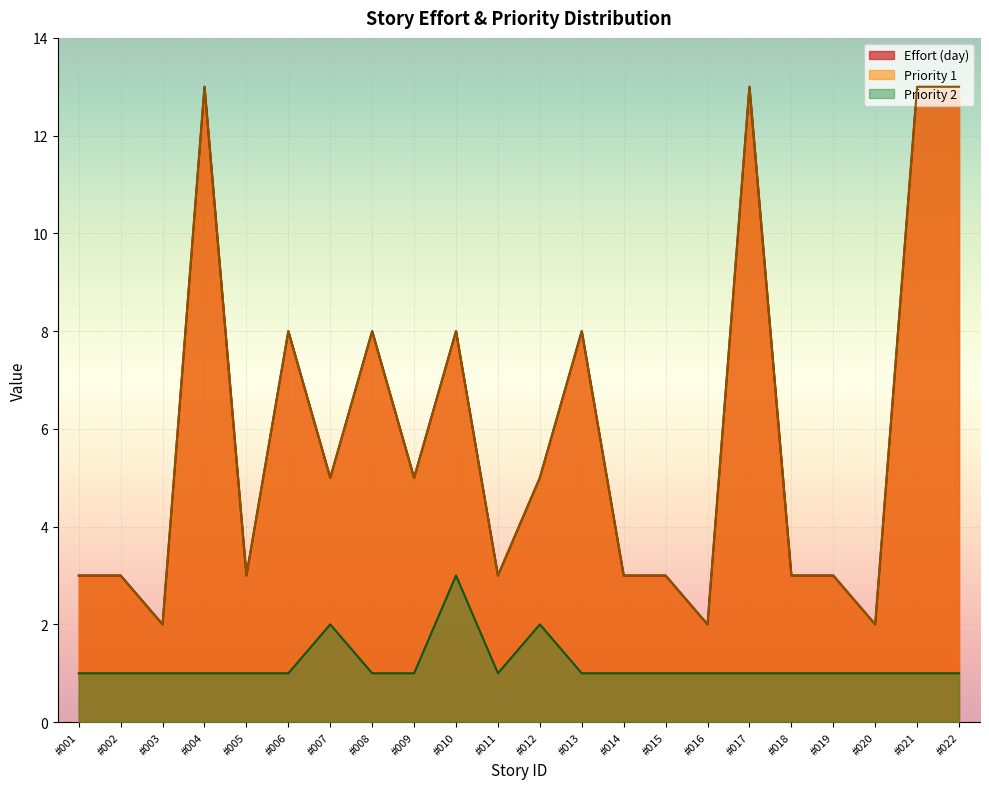

What are all the series names shown in the legend?

Priority 1, Priority 2, Effort (day)